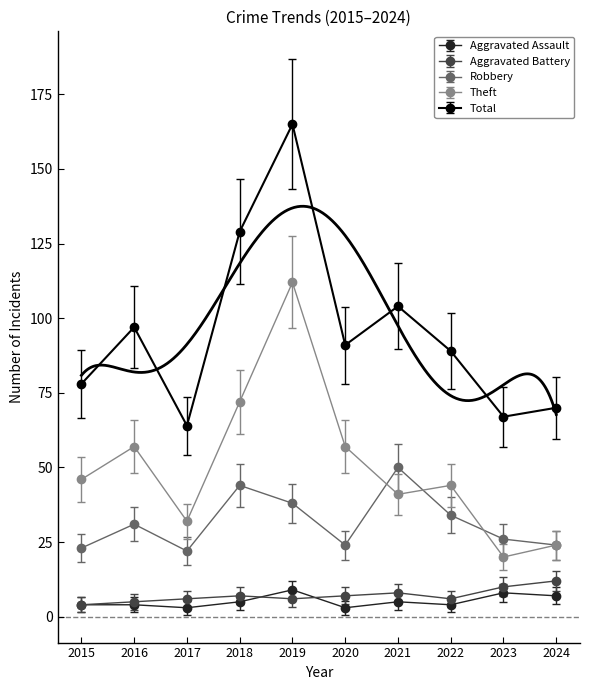

How many values in the Theft series exceed 46?

4